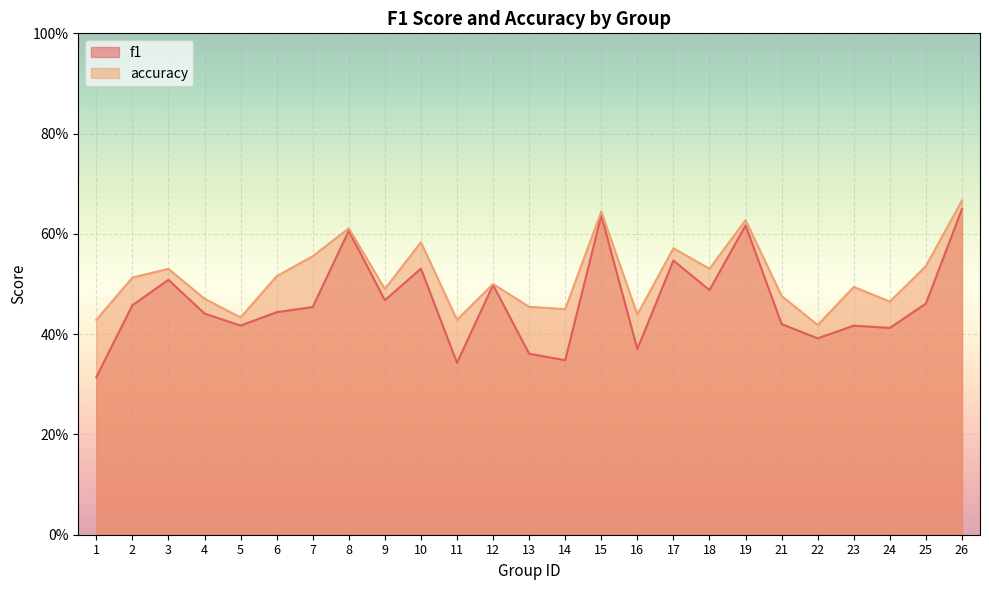

Which series changed the most between 21 and 25?

accuracy